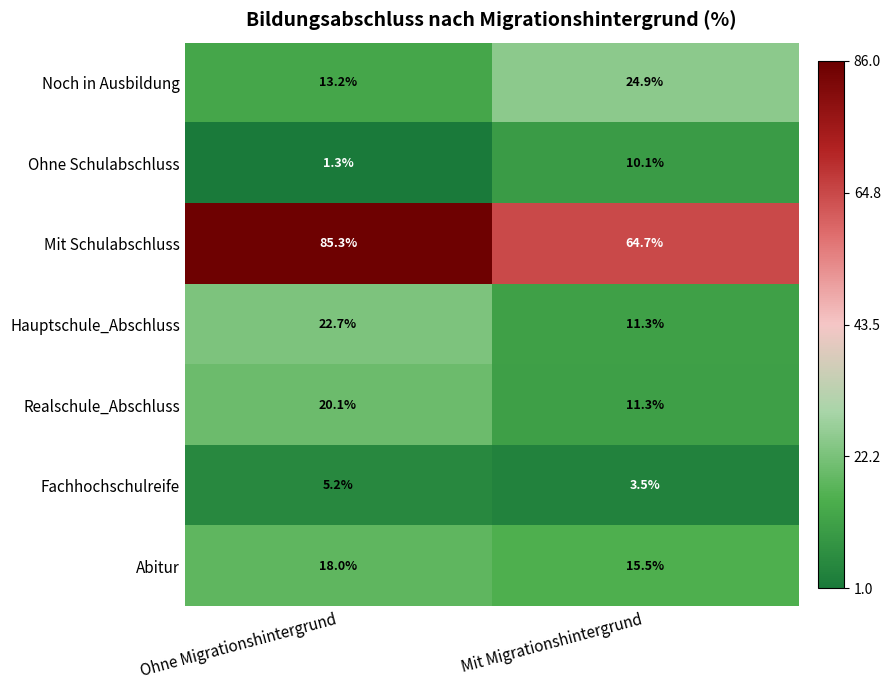

The value of Hauptschule_Abschluss at Mit Migrationshintergrund is 11.3. True or false?

True